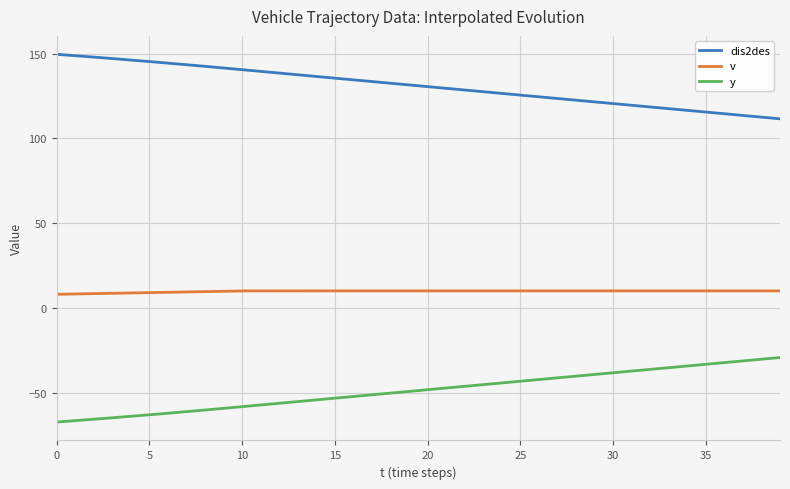

True or false: y and dis2des cross at least once.

False